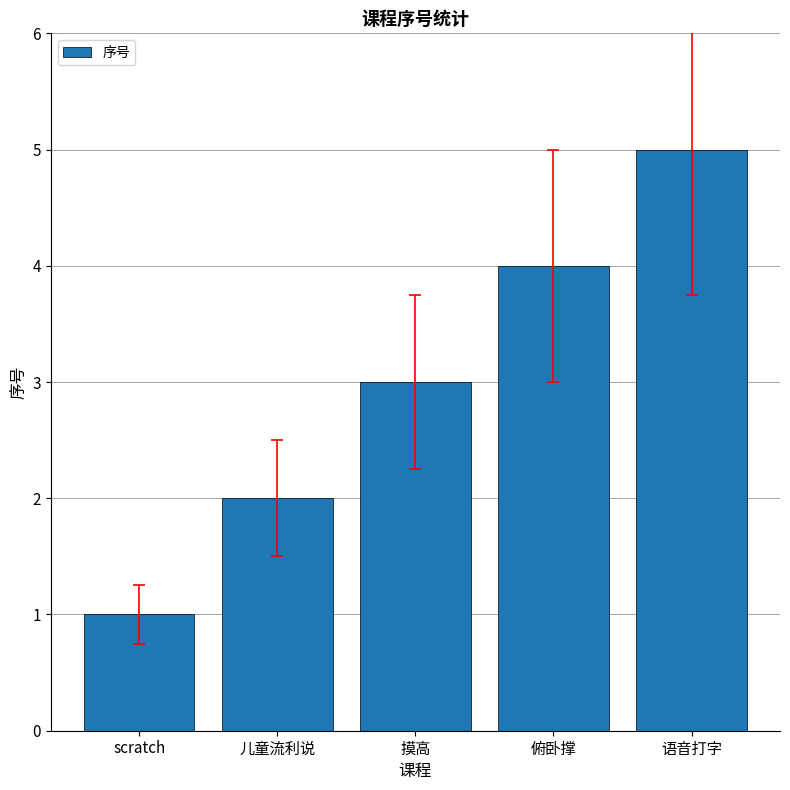

What is the label of the 4th bar from the right?

儿童流利说